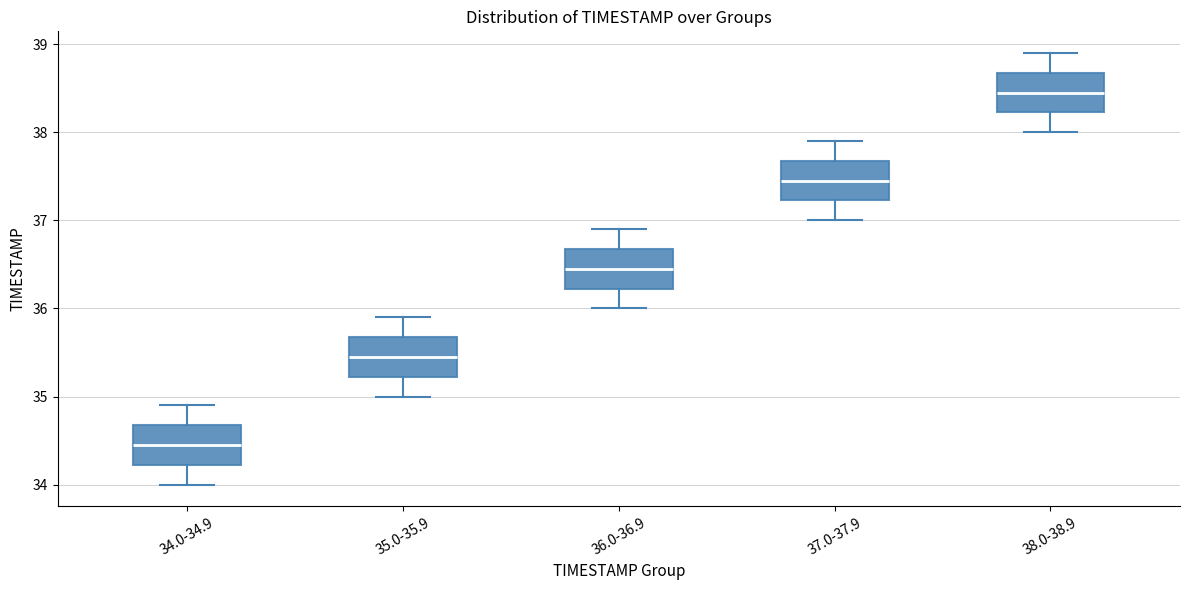

Reading left to right, transcribe this box plot: for each box, give where its median line is, the range the box spans, and where its two whiskers end, as read against the y-axis. The values are not printed on the chart, so give them approximately, as read against the axis.

34.0-34.9: median 34.5, box 34.2 to 34.7, whiskers 34.0 to 34.9
35.0-35.9: median 35.5, box 35.2 to 35.7, whiskers 35.0 to 35.9
36.0-36.9: median 36.5, box 36.2 to 36.7, whiskers 36.0 to 36.9
37.0-37.9: median 37.5, box 37.2 to 37.7, whiskers 37.0 to 37.9
38.0-38.9: median 38.5, box 38.2 to 38.7, whiskers 38.0 to 38.9